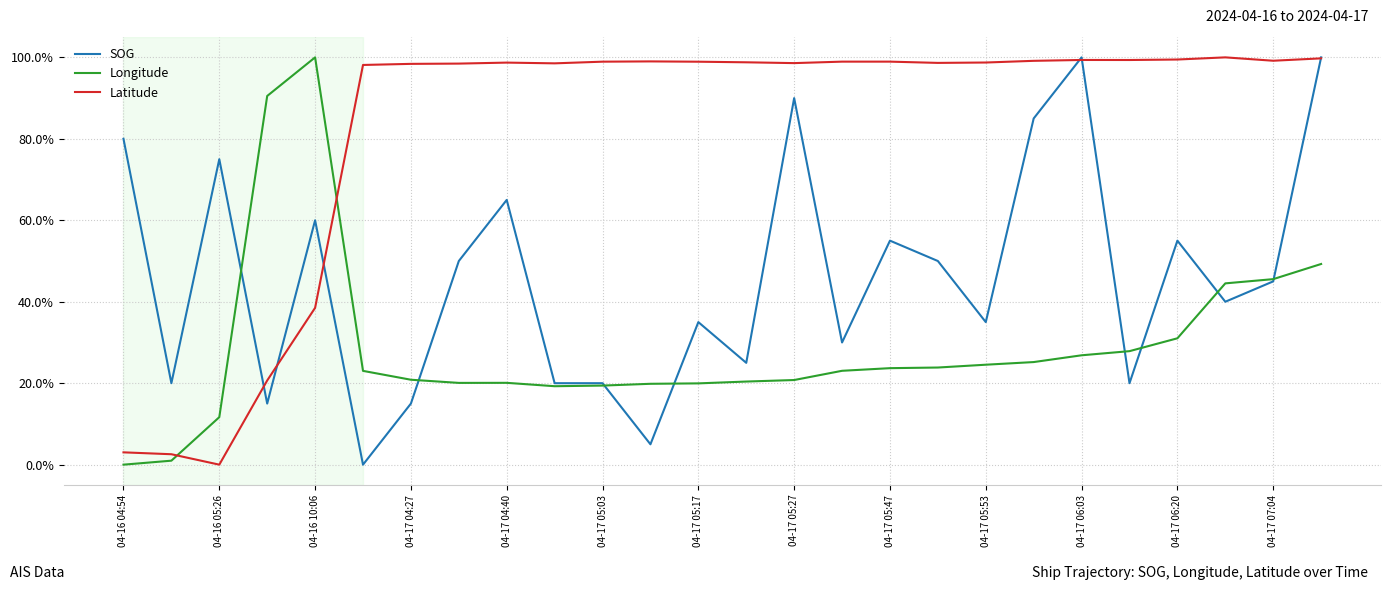

What are all the series names shown in the legend?

SOG, Longitude, Latitude